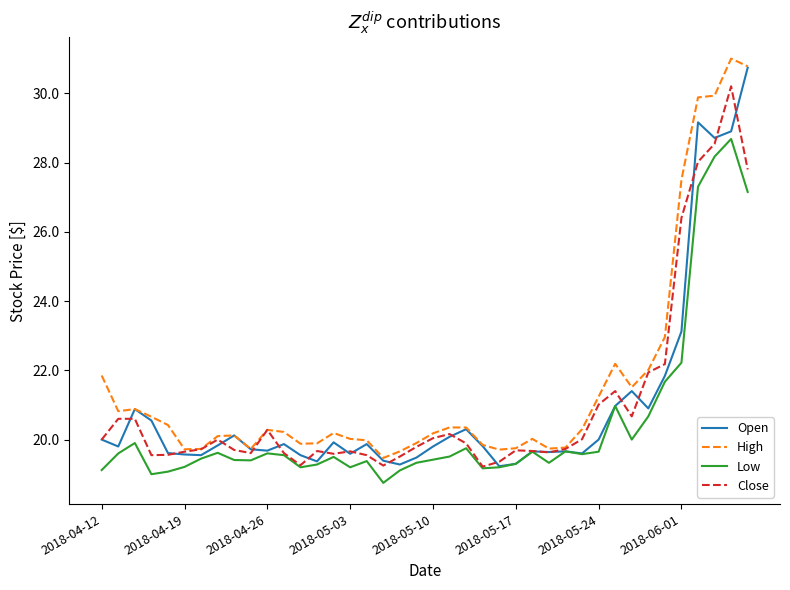

True or false: Open has more than 1 interior local peaks.

True